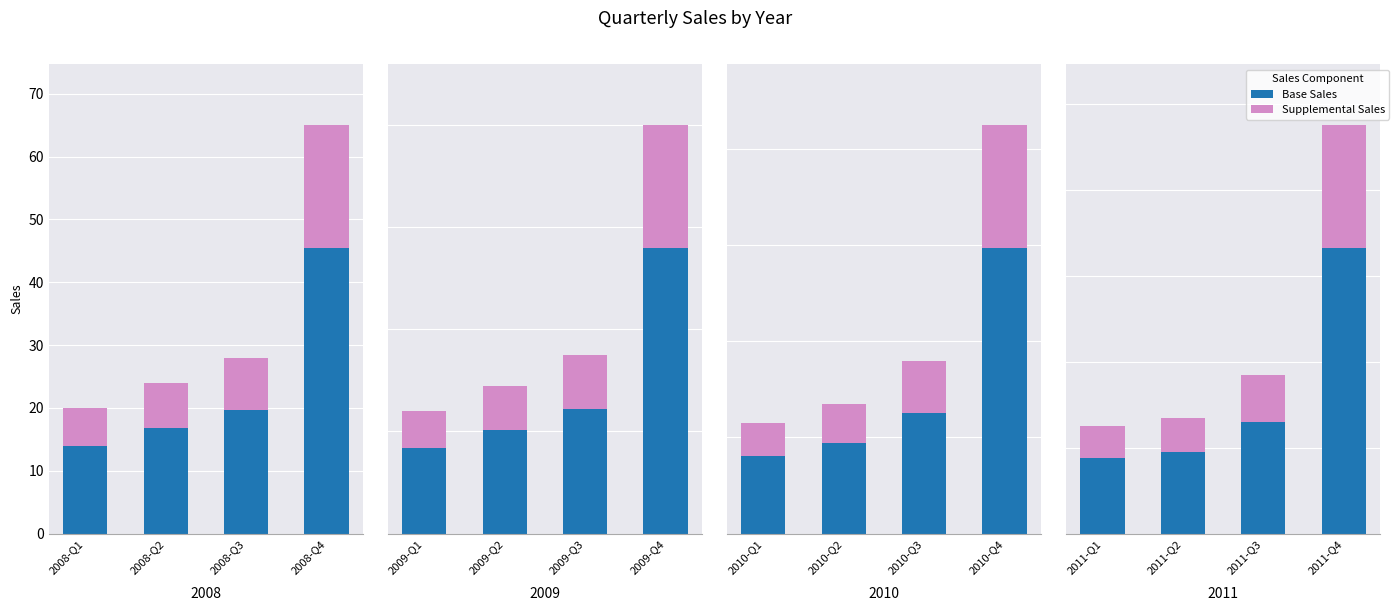

Which has a higher value, 2011-Q4 or 2011-Q2?

2011-Q4